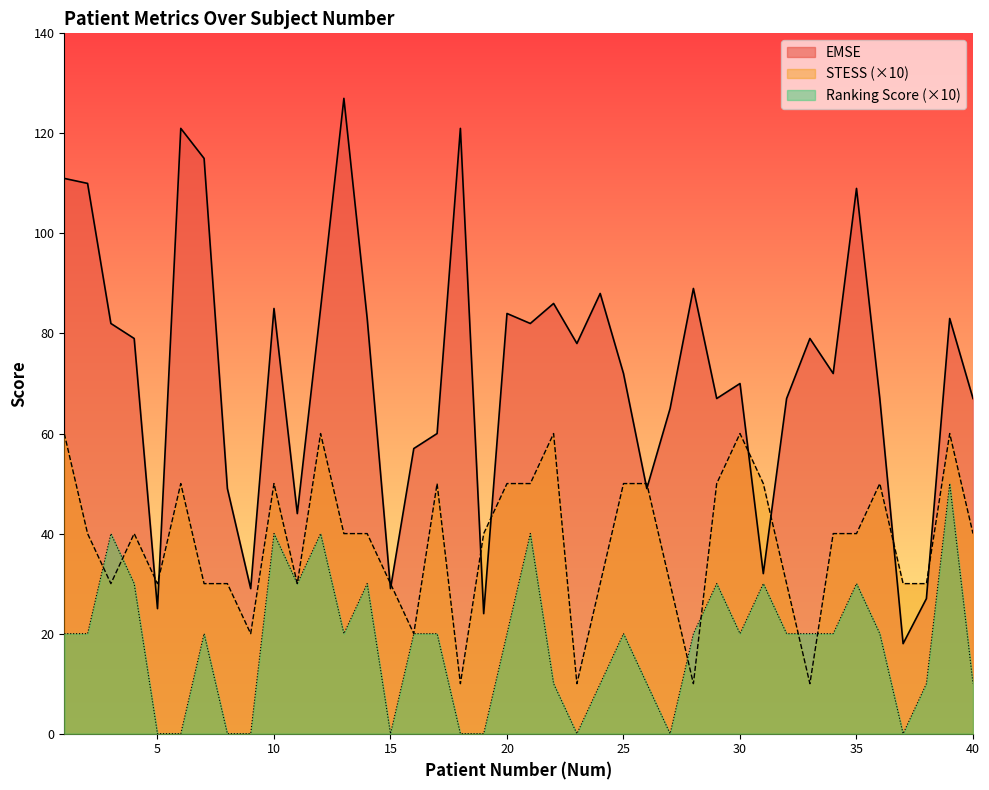

What is the sum of all EMSE values?

2887